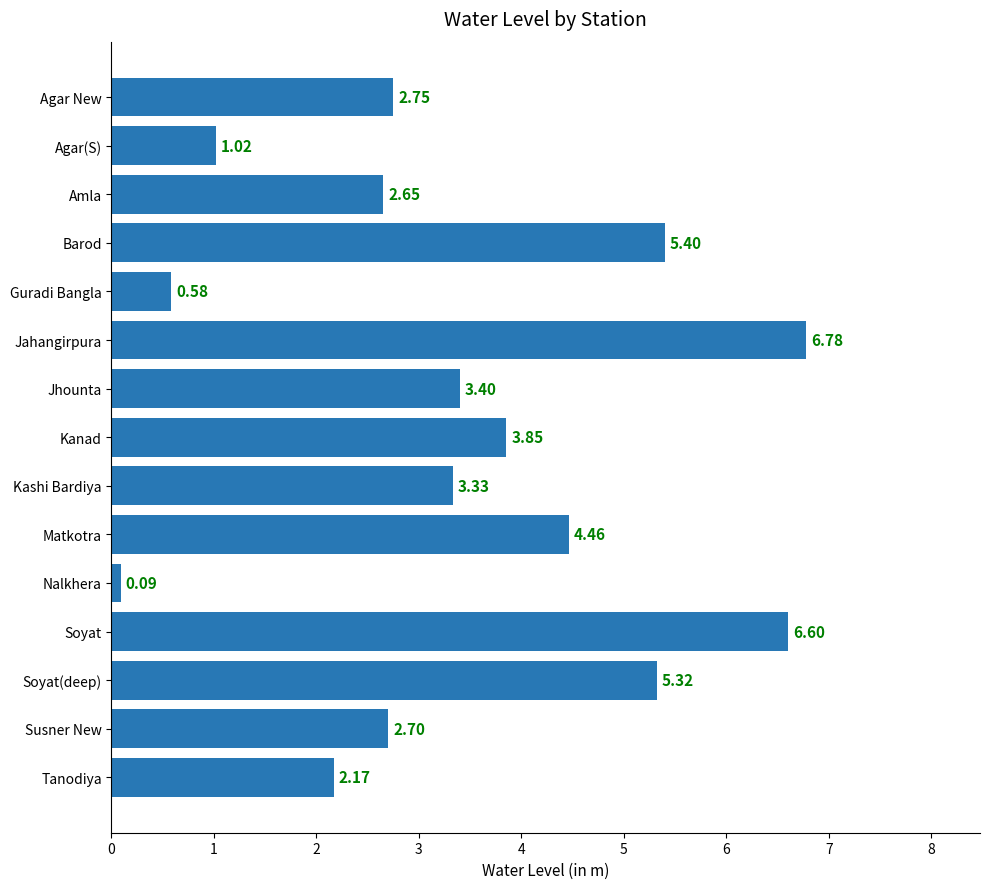

List the labels in order of value, smallest first.

Nalkhera, Guradi Bangla, Agar(S), Tanodiya, Amla, Susner New, Agar New, Kashi Bardiya, Jhounta, Kanad, Matkotra, Soyat(deep), Barod, Soyat, Jahangirpura